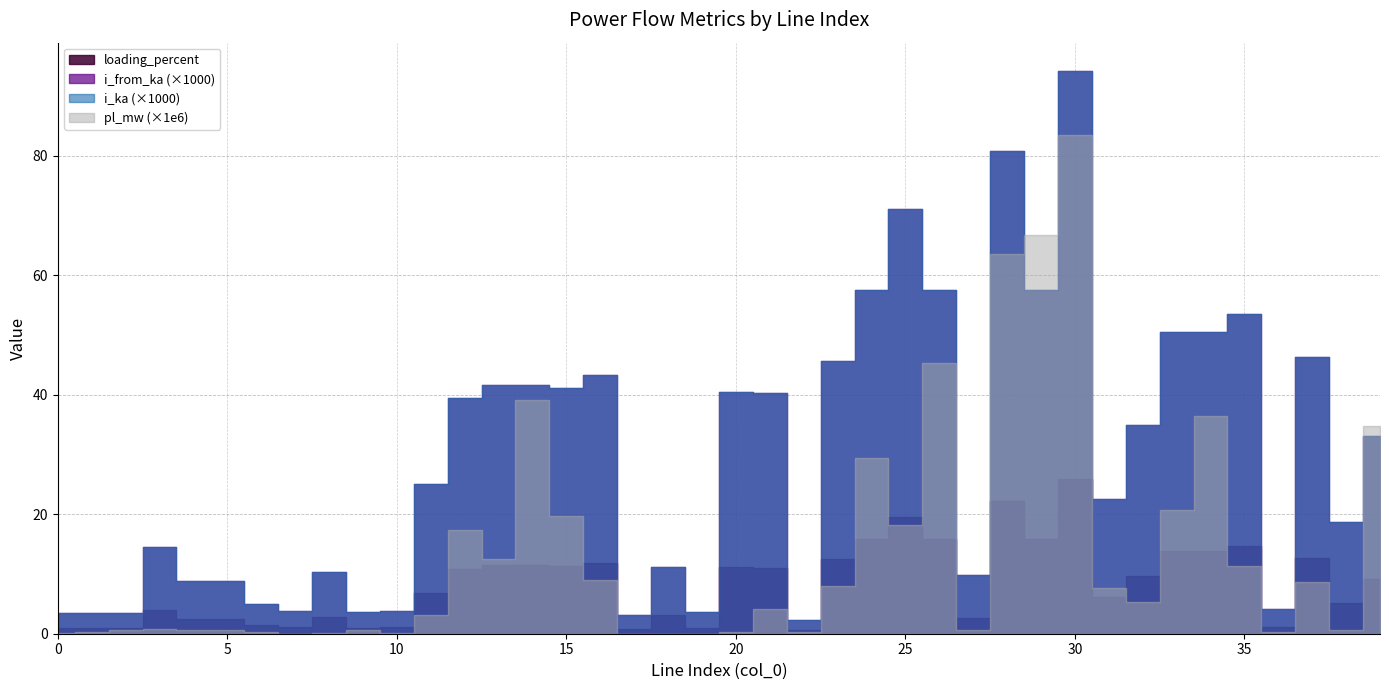

Rank the categories by pl_mw value from lowest to highest.

17, 18, 7, 19, 10, 8, 0, 22, 36, 20, 6, 1, 9, 2, 27, 38, 5, 4, 3, 11, 21, 32, 31, 23, 37, 16, 35, 13, 12, 25, 15, 33, 24, 39, 34, 14, 26, 28, 29, 30